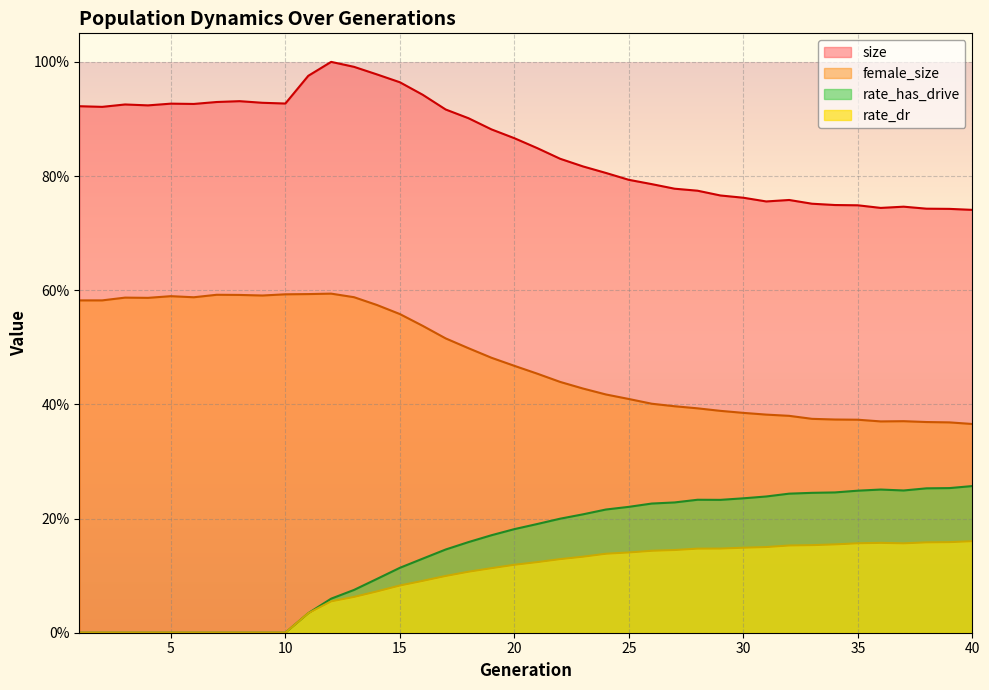

Is the value of rate_has_drive at 13 greater than the value of female_size at 14?

No